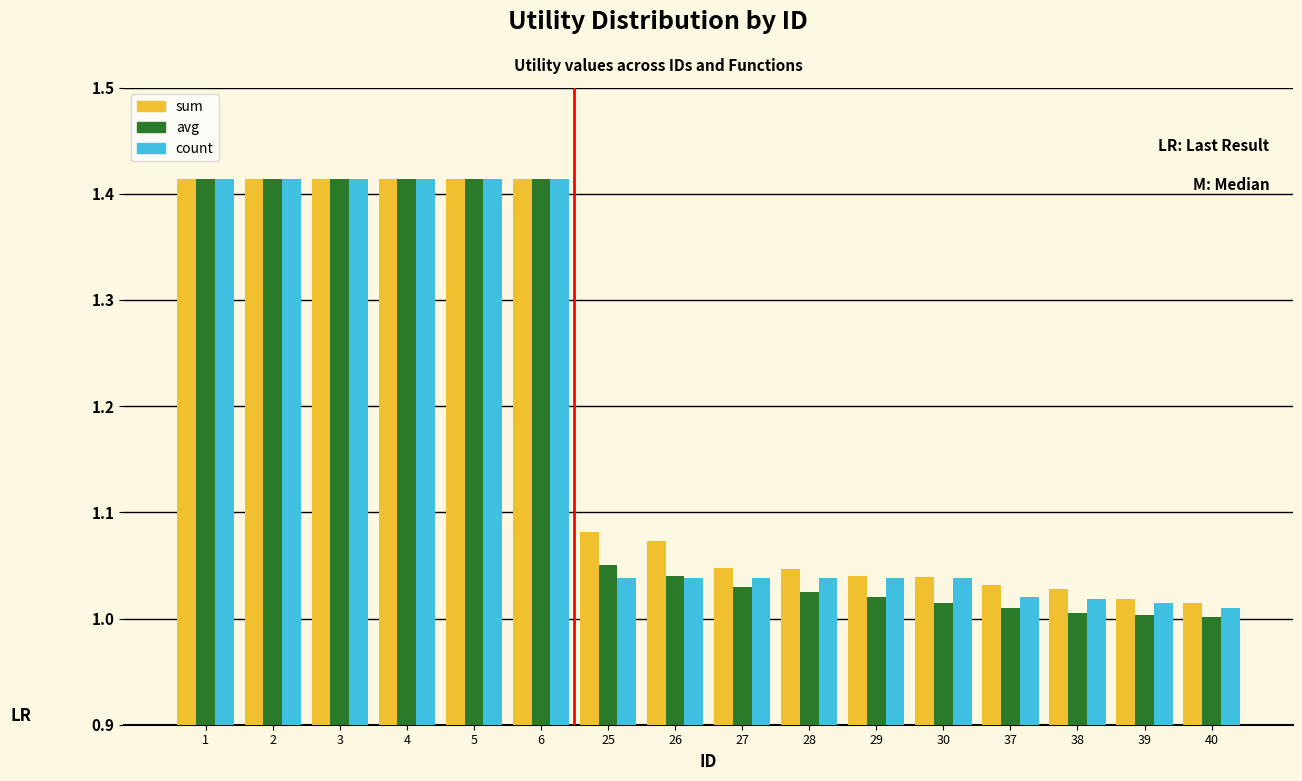

Is it true that count equals 0.5 at 4?

False